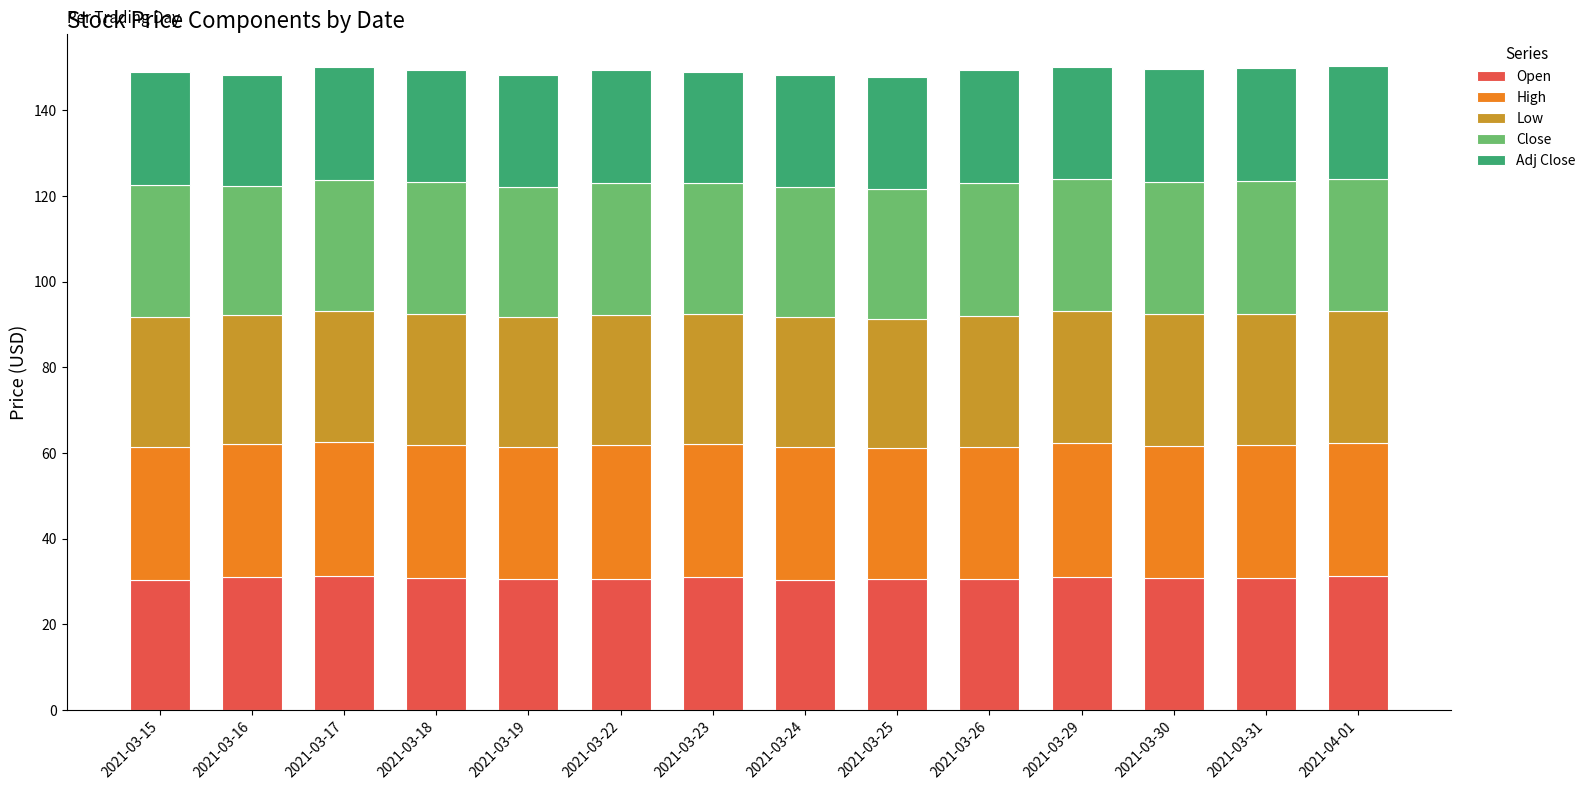

What is the lowest value of the Open series?

30.4